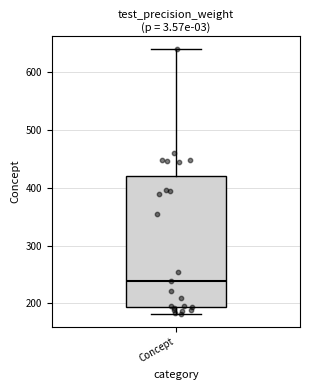

Read this box plot against the y-axis: the position of the median line, the range covered by the box, and the ends of both whiskers. The values are not printed on the chart, so give them approximately, as read against the axis.

median 240, box 190 to 420, whiskers 180 to 640